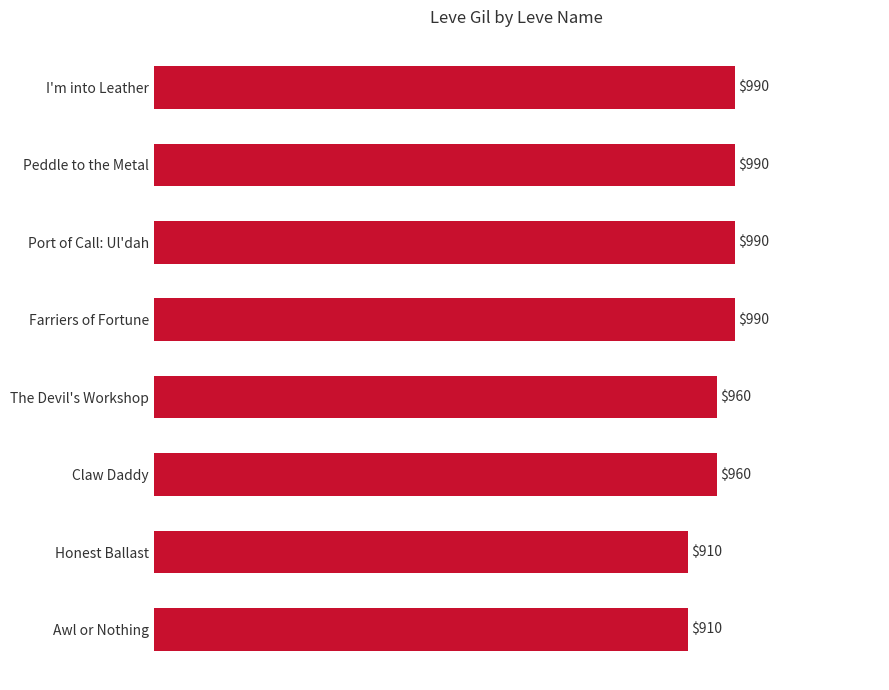

How many values are between 960 and 990?

6